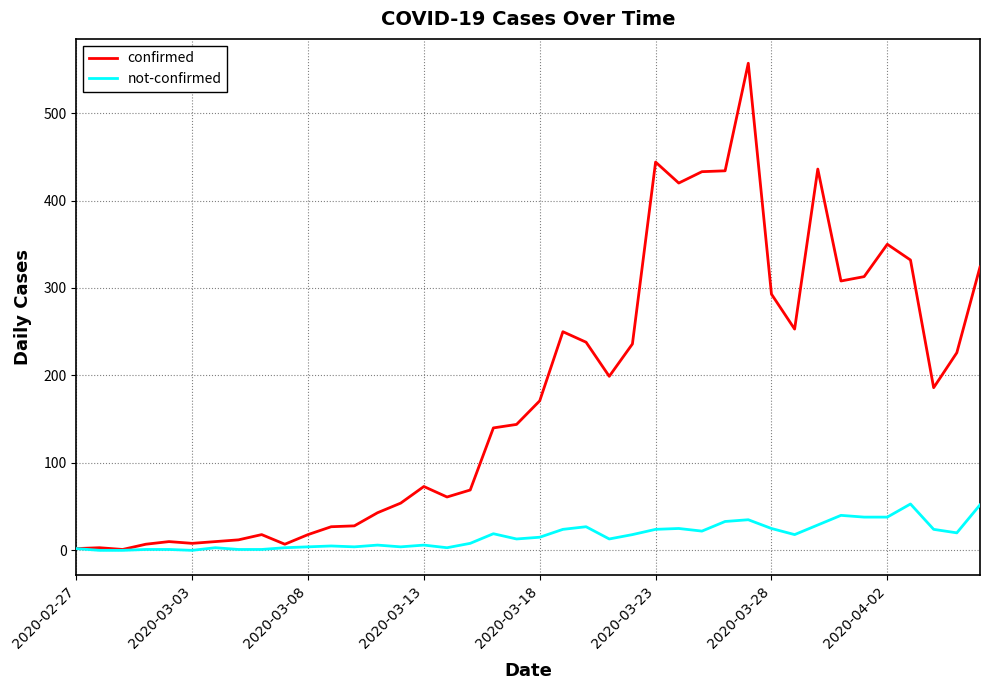

List the series in order of their peak value, lowest first.

not-confirmed, confirmed